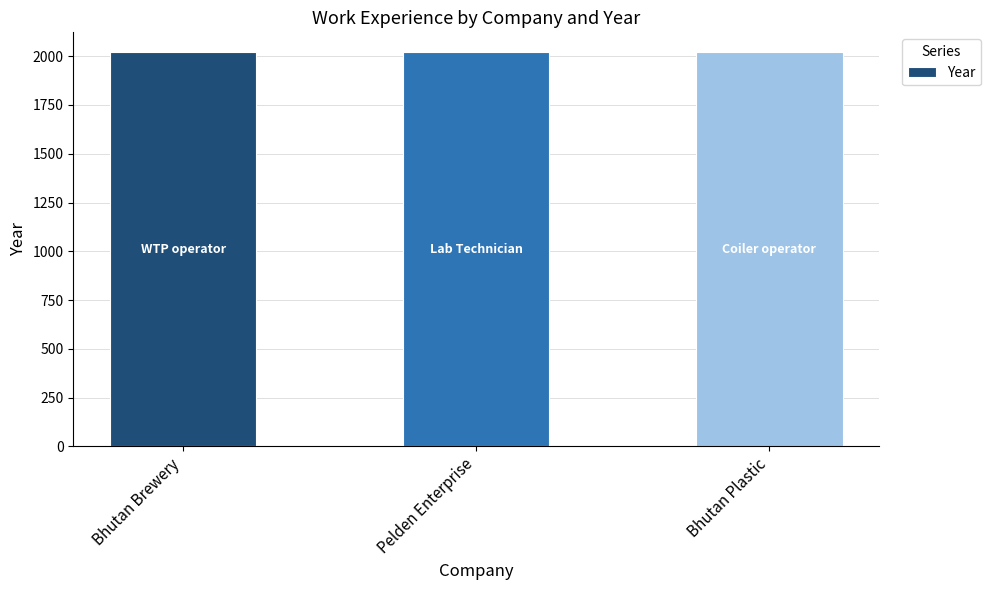

What is the greatest value displayed?

2021